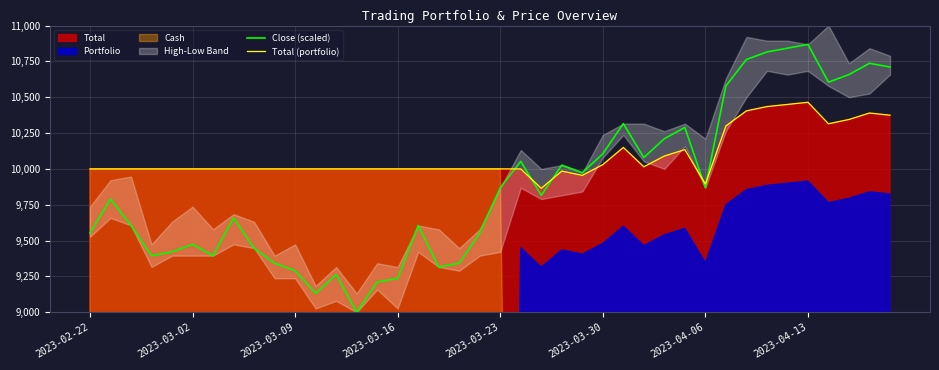

True or false: Close (scaled) and Total (portfolio) cross at least once.

True